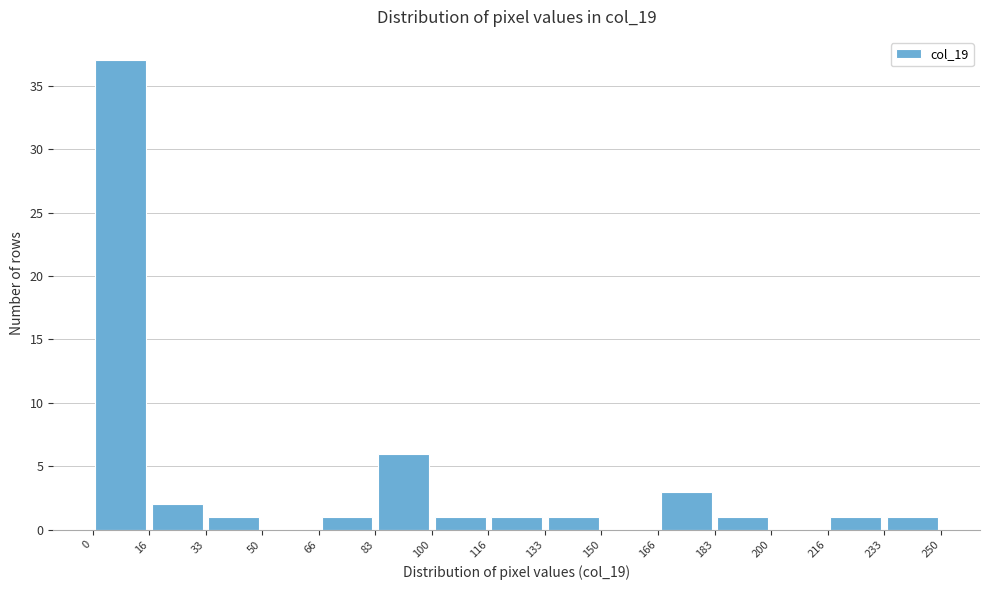

Reading left to right, list every bar in this chart as the range it spans on the x-axis followed by its height. The values are not printed on the chart, so give them approximately, as read against the axis.

0 to 16: 37
16 to 33: 2
33 to 50: 1
50 to 66: 0
66 to 83: 1
83 to 100: 6
100 to 116: 1
116 to 133: 1
133 to 150: 1
150 to 166: 0
166 to 183: 3
183 to 200: 1
200 to 216: 0
216 to 233: 1
233 to 250: 1